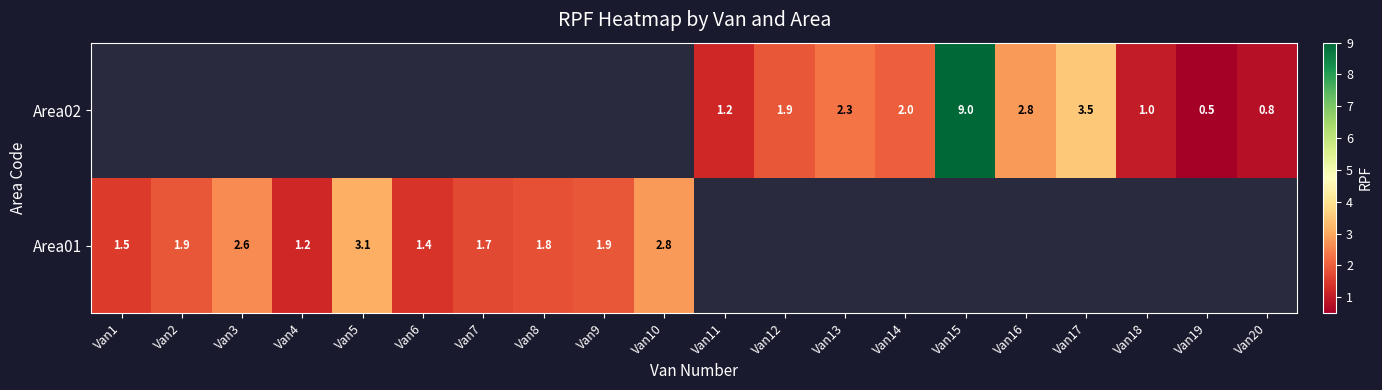

The value of Area02 at Van13 is 1.5. True or false?

False